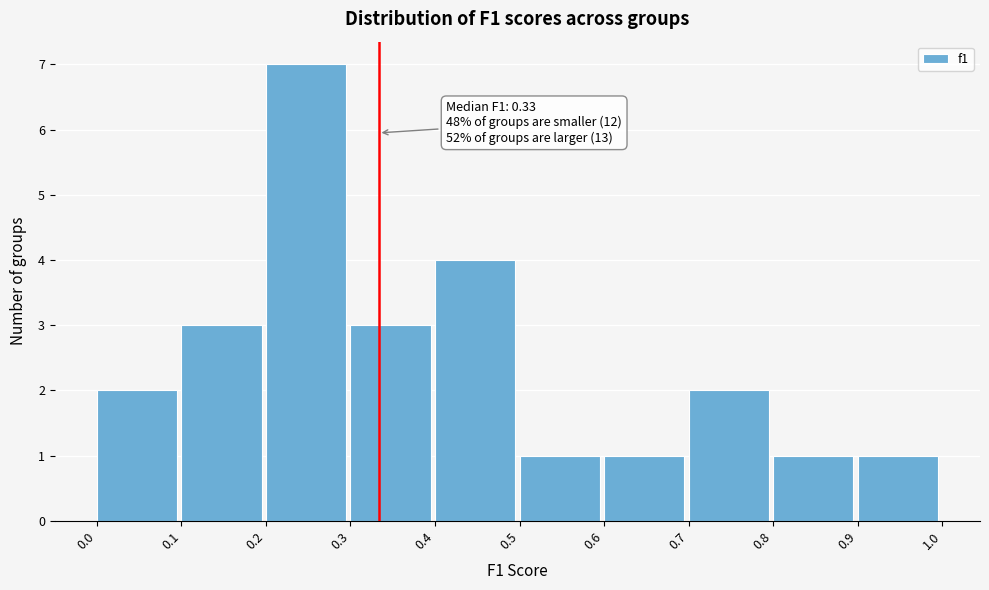

Which range on the x-axis has the tallest bar?

0.2 to 0.3